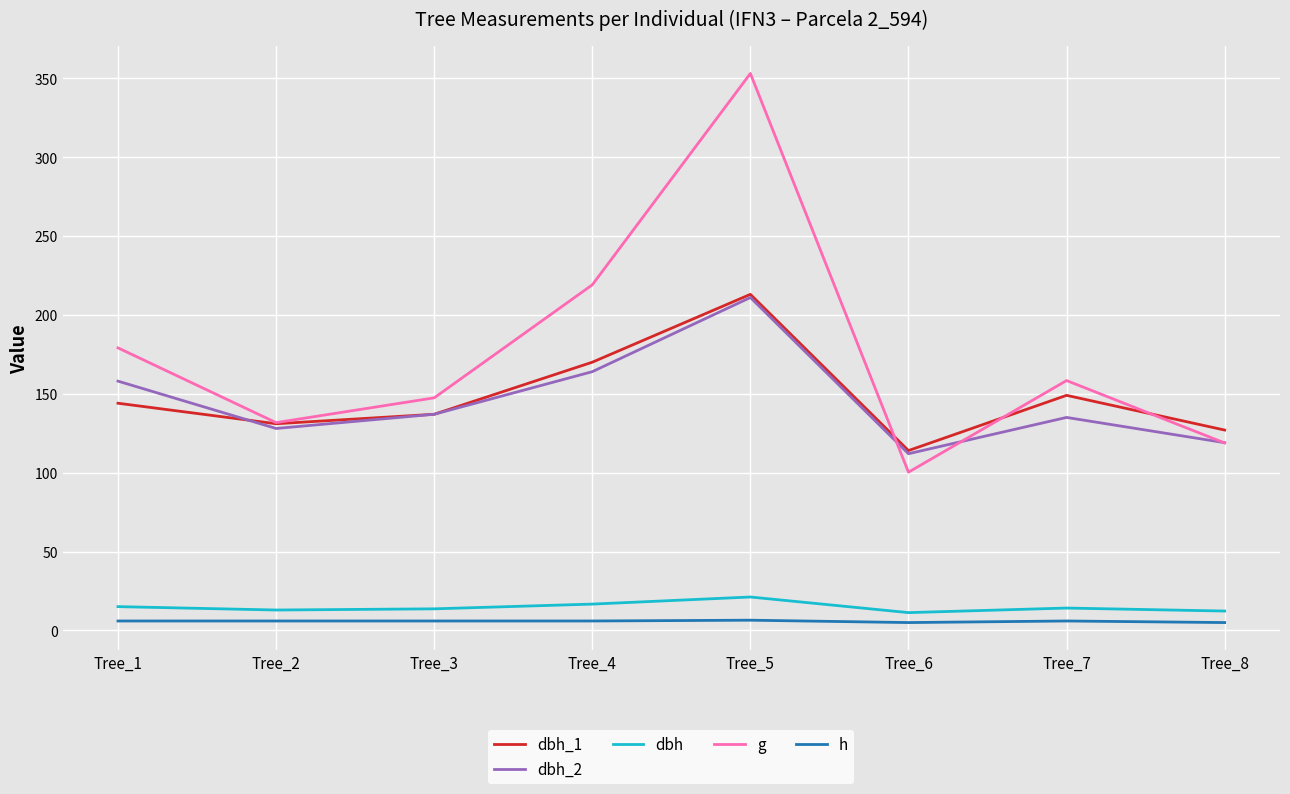

Which series has the largest total across all categories?

g